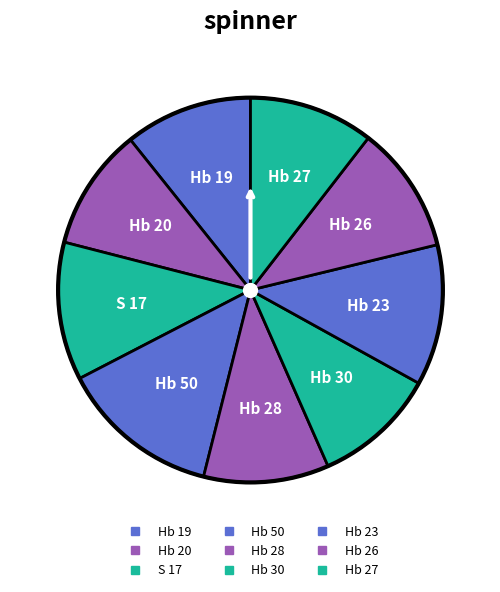

Does Hb 26 represent more than half of the total?

No